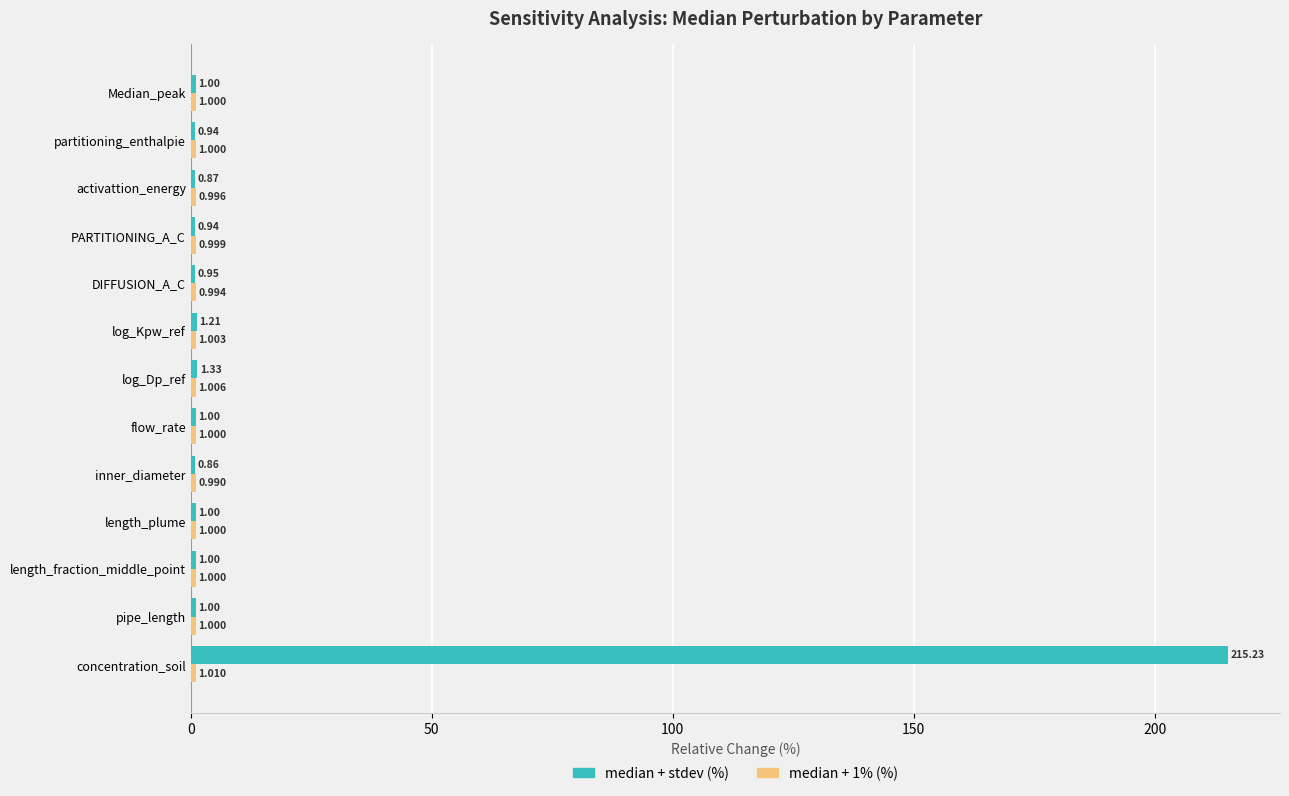

Which series has the largest total across all categories?

median + stdev (%)